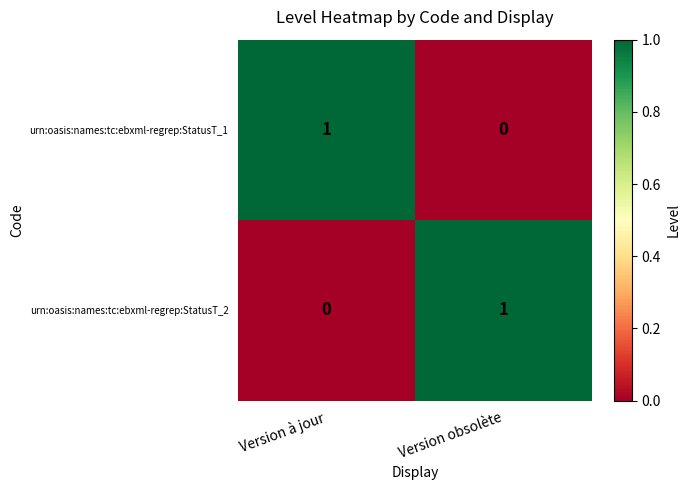

Reading right to left, transcribe all the data shown in this chart.

urn:oasis:names:tc:ebxml-regrep:StatusT_1: 0	1
urn:oasis:names:tc:ebxml-regrep:StatusT_2: 1	0